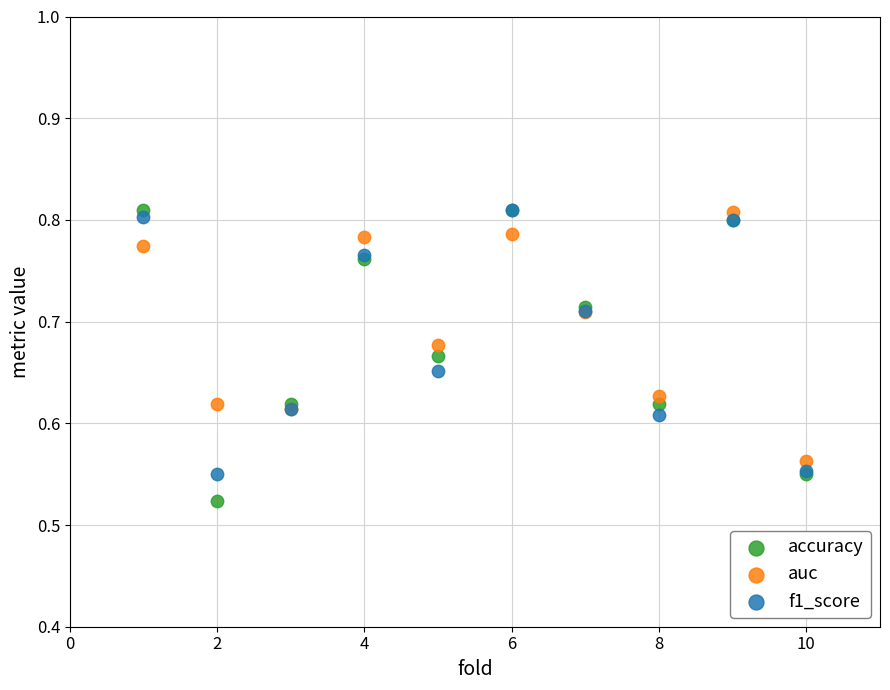

What are all the series names shown in the legend?

accuracy, auc, f1_score